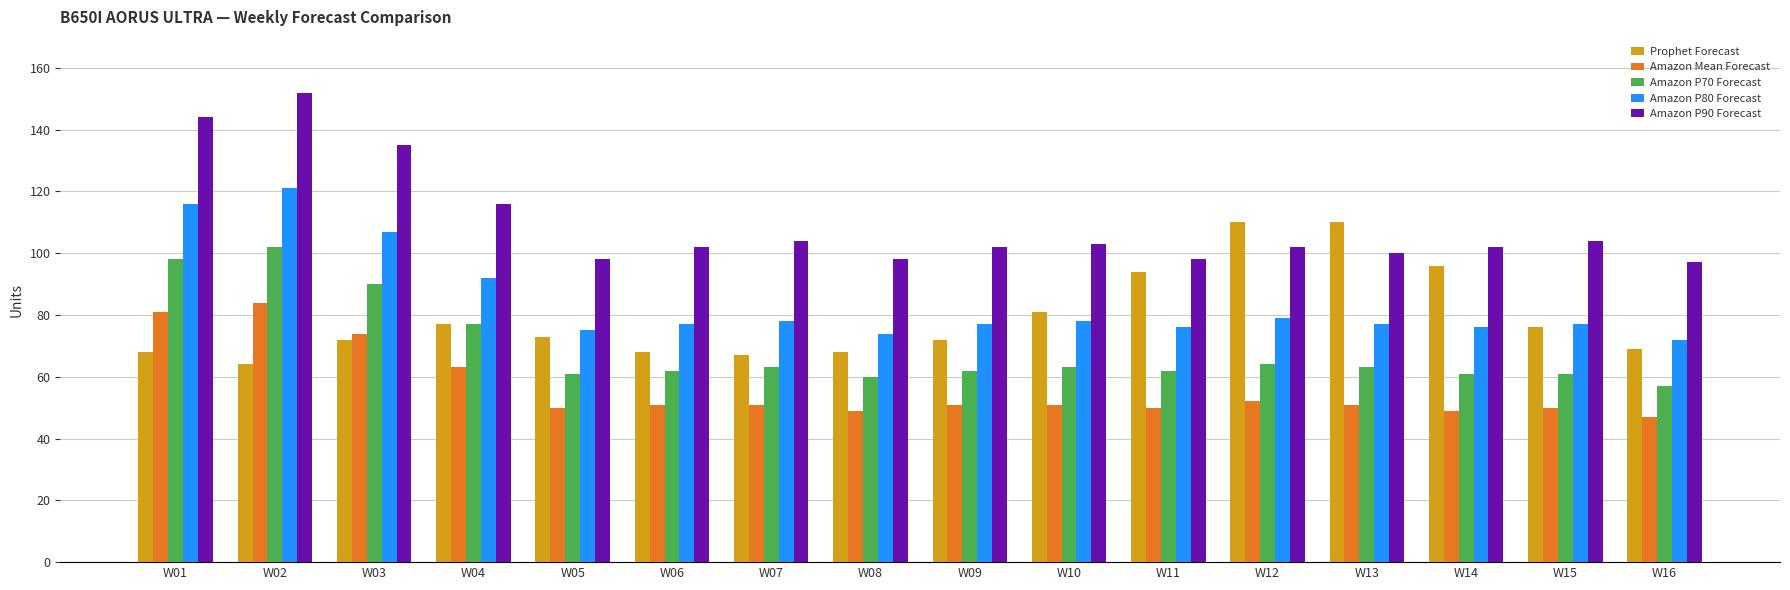

Which series changed the most between W08 and W15?

Prophet Forecast